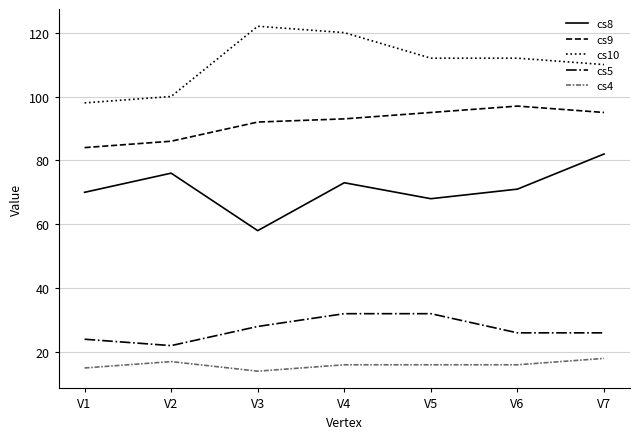

Which series has the largest total across all categories?

cs10